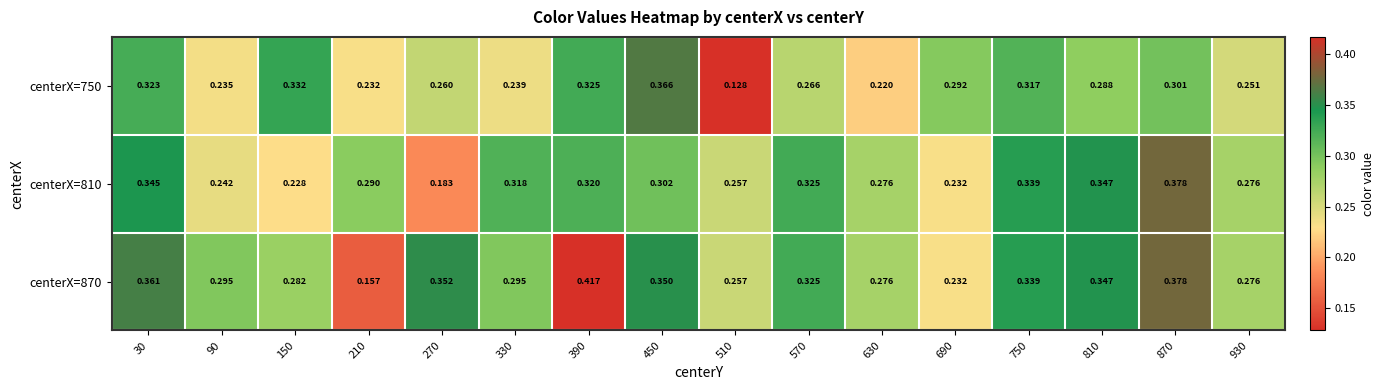

How many categories are shown in the chart?

16